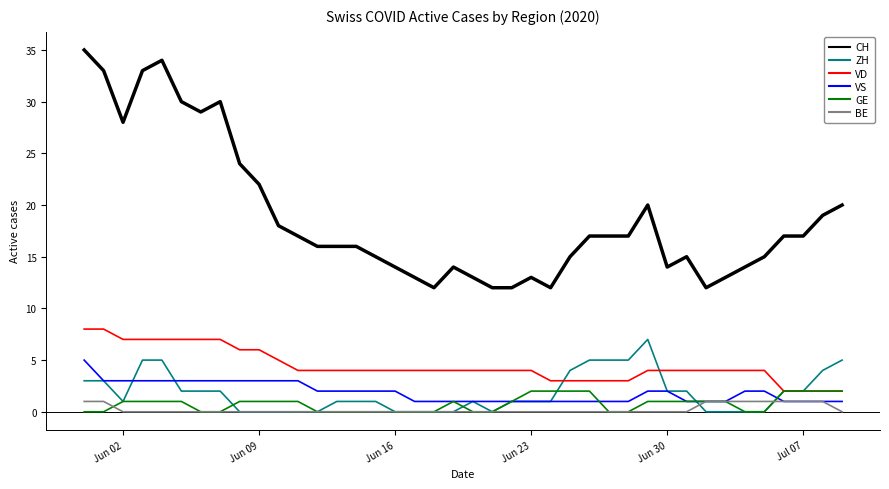

True or false: VS and CH cross at least once.

False